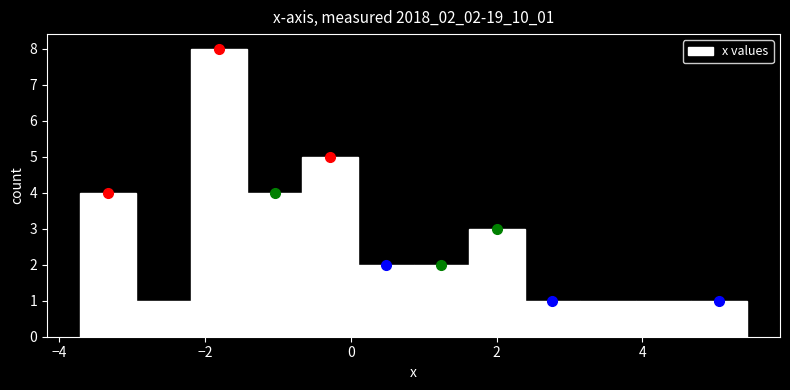

Read against the x-axis, roughly where is the centre of the tallest bar?

-1.8